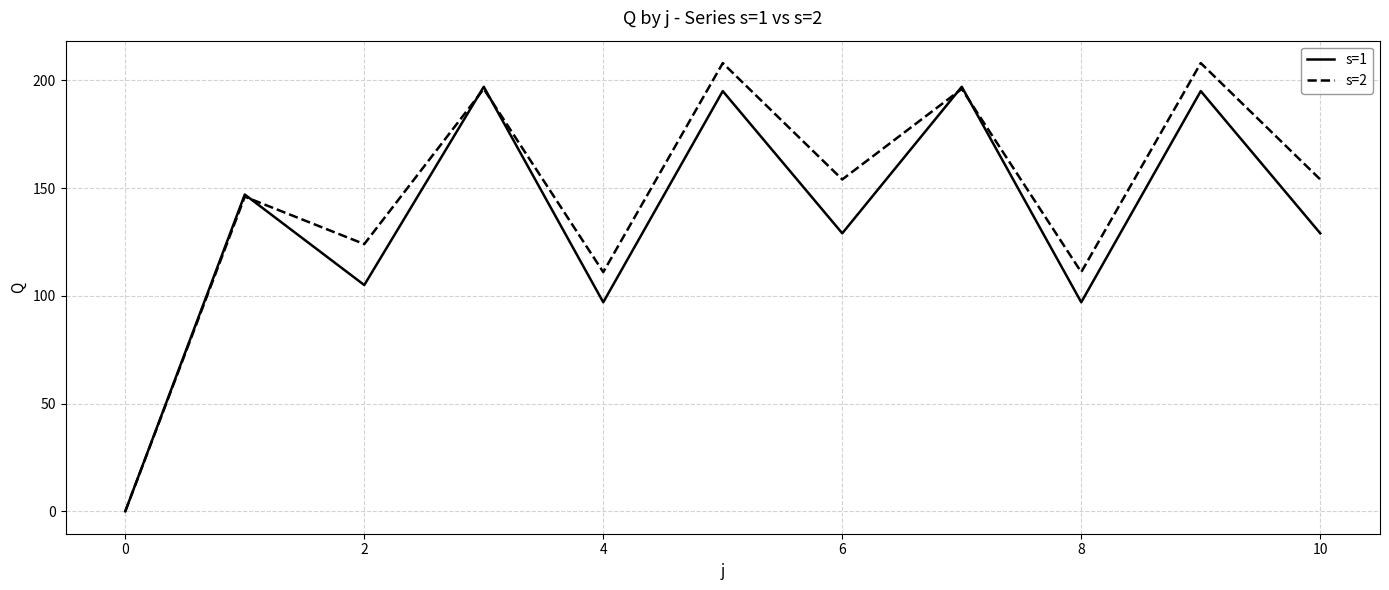

What is the maximum value shown in the chart?

208